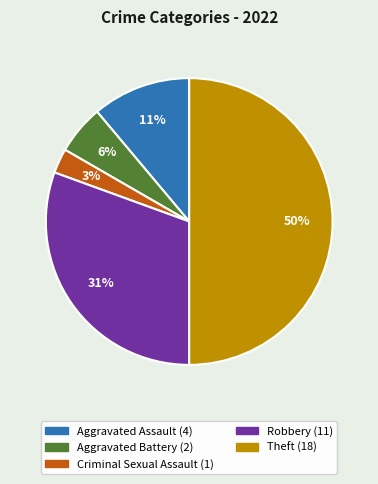

The Aggravated Assault slice represents 11% of the pie. True or false?

True